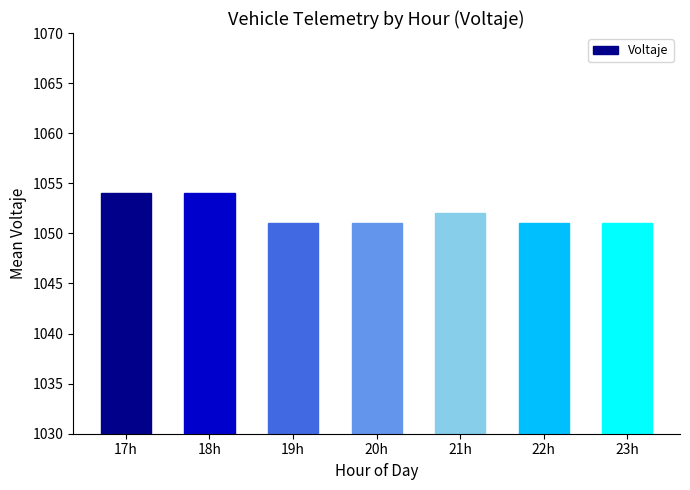

What is the change in value from 17h to 23h?

-3